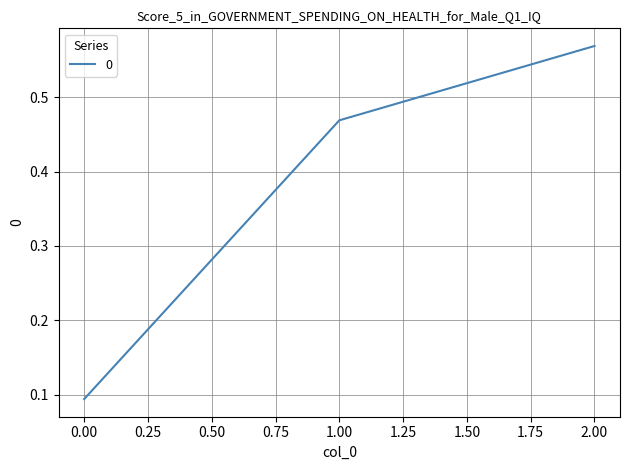

What is the average value?

0.4